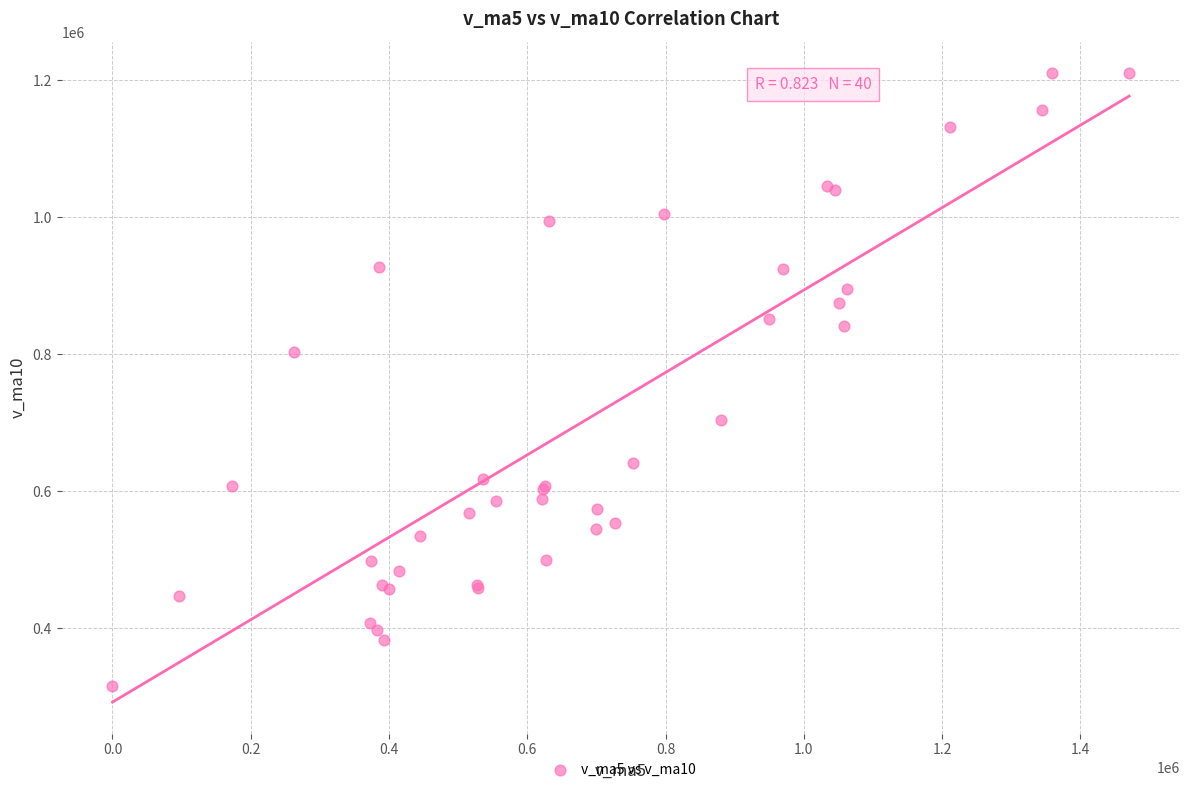

What Y value in the scatter plot is closest to 763198?

803297.7